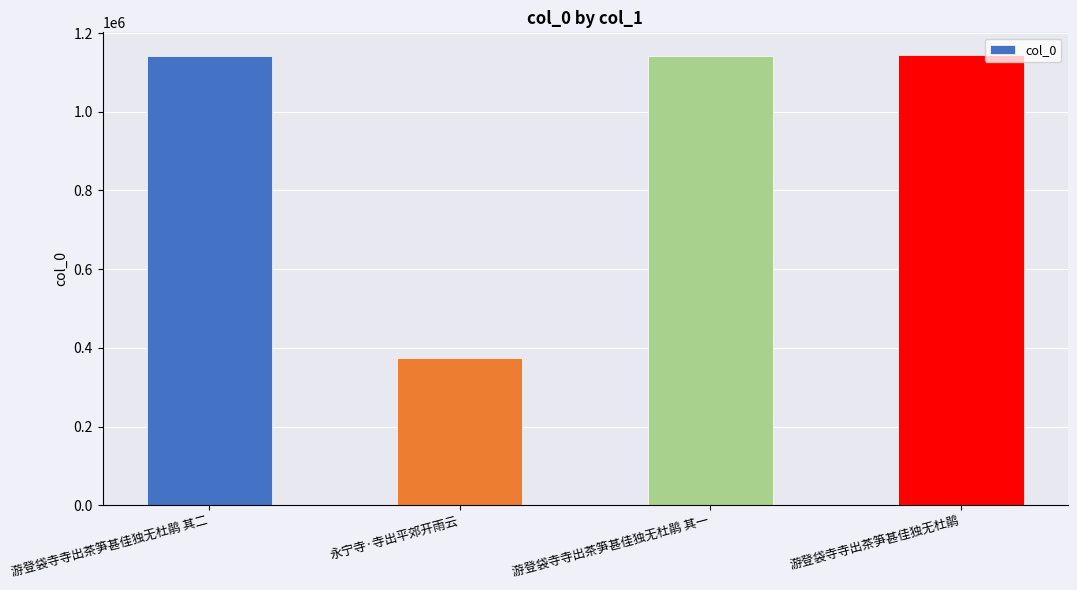

Are the bars grouped side by side (vs. stacked)?

No